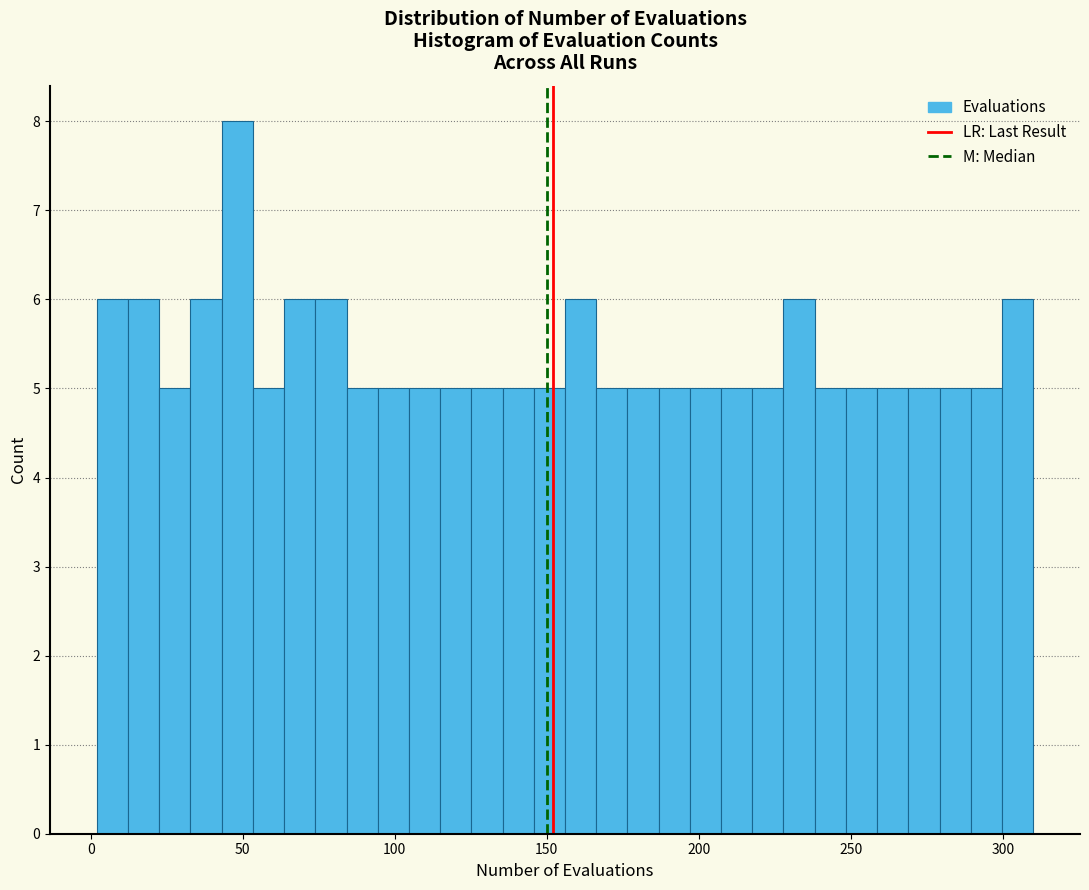

Around what value on the x-axis is the tallest bar? Give the approximate position of its centre, as read against the axis.

50